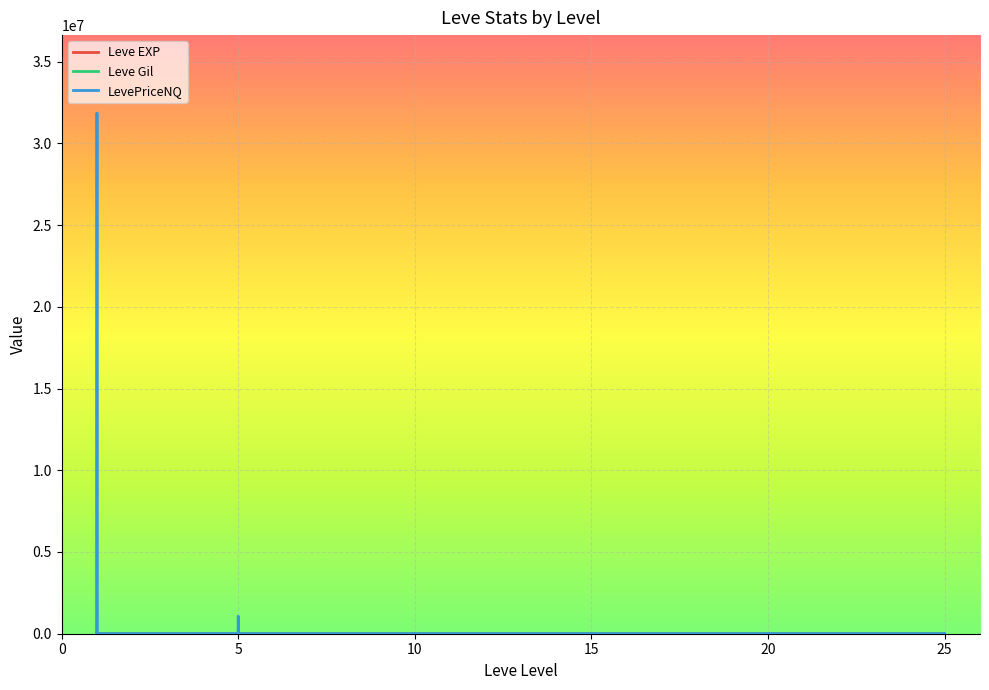

Reading left to right, list all the values displayed in this chart.

Leve EXP: 1=1.0	1=540.0	1=630.0	1=370.0	1=900.0	1=370.0	5=1.0	5=6.0	5=1.0	5=2.0	5=1.0	5=3.0	10=3.0	10=3.0	10=9.0	10=4.0	10=3.0	10=10.0	15=17.0	15=7.0	15=19.0	15=13.0	15=11.0	15=18.0	20=11.0	20=13.0	20=18.0	20=22.0	20=12.0	20=22.0	25=55.0	25=20.0	25=12.0	25=31.0	25=53.0	25=20.0
Leve Gil: 1=420.0	1=112.0	1=112.0	1=112.0	1=113.0	1=112.0	5=170.0	5=280.0	5=810.0	5=790.0	5=980.0	5=140.0	10=780.0	10=220.0	10=990.0	10=770.0	10=220.0	10=480.0	15=740.0	15=170.0	15=270.0	15=40.0	15=390.0	15=330.0	20=880.0	20=190.0	20=680.0	20=960.0	20=490.0	20=570.0	25=60.0	25=10.0	25=990.0	25=800.0	25=430.0	25=60.0
LevePriceNQ: 1=809.6	1=0.0	1=31845504.0	1=1623.3	1=209.4	1=0.0	5=4456.1	5=1050000.5	5=729.8	5=130647.1	5=300.0	5=102.8	10=2293.9	10=142.5	10=502.5	10=34.3	10=827.5	10=525.0	15=0.0	15=300.0	15=0.0	15=0.0	15=117.0	15=1300.0	20=623.6	20=0.0	20=13030.0	20=1341.8	20=1300.0	20=0.0	25=375.0	25=1524.0	25=1950.0	25=0.0	25=0.0	25=0.0